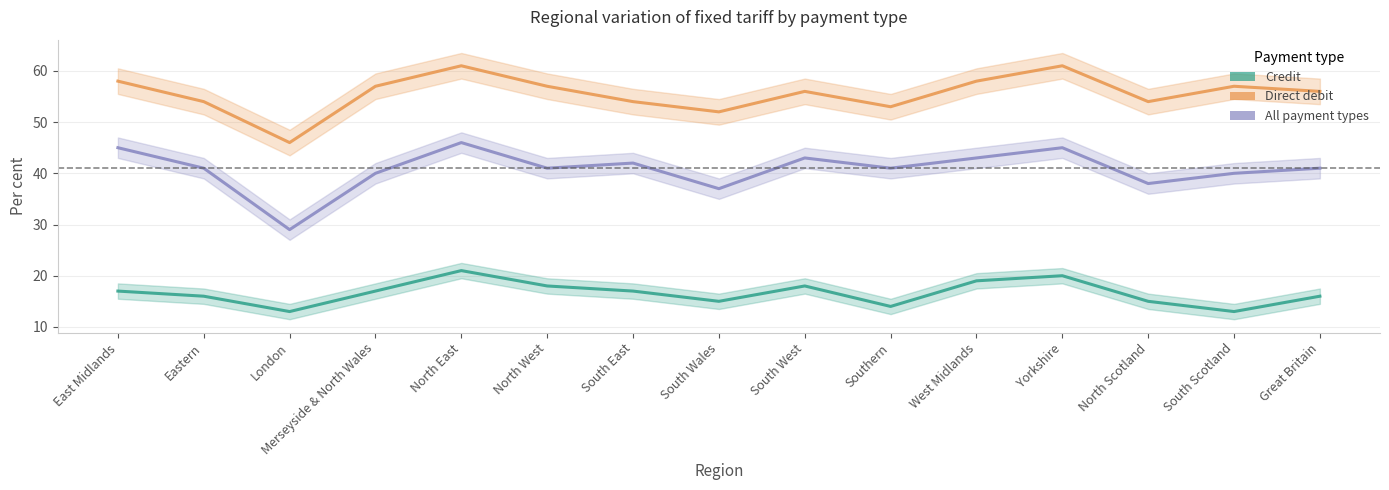

True or false: Direct debit and All payment types cross at least once.

False